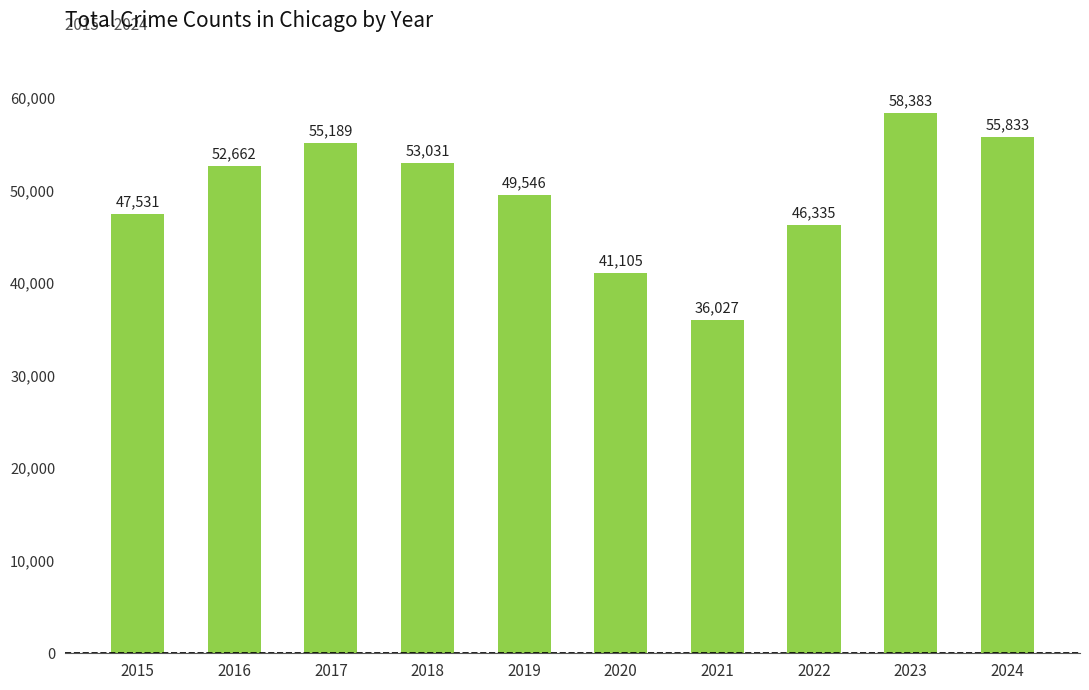

Read the value at 2021.

36027